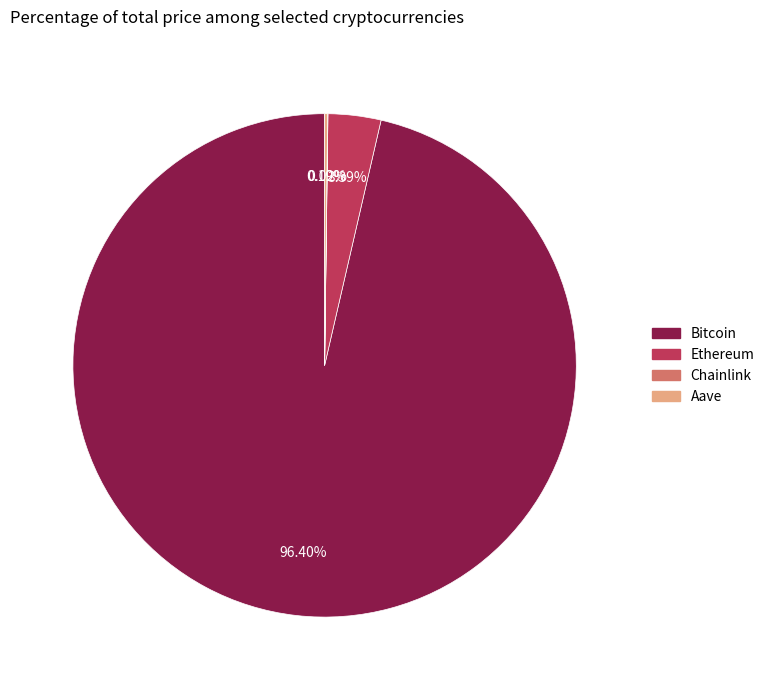

Which category accounts for the majority?

Bitcoin